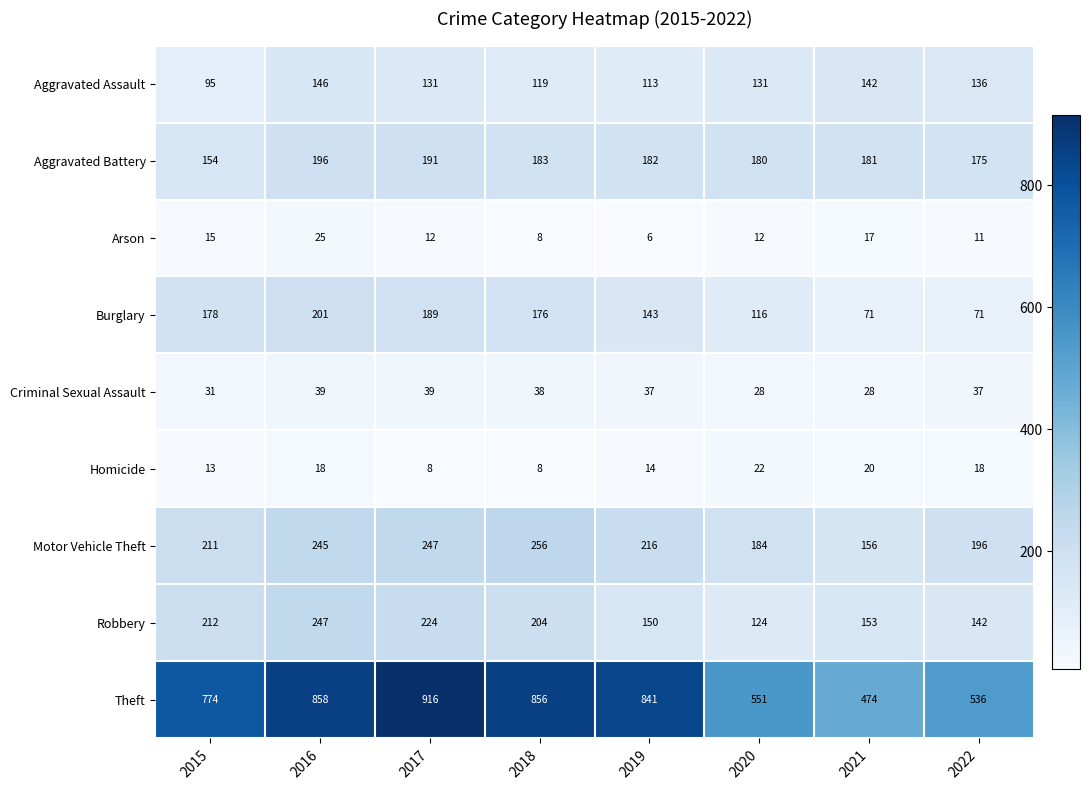

Read the Aggravated Assault value at 2021.

142